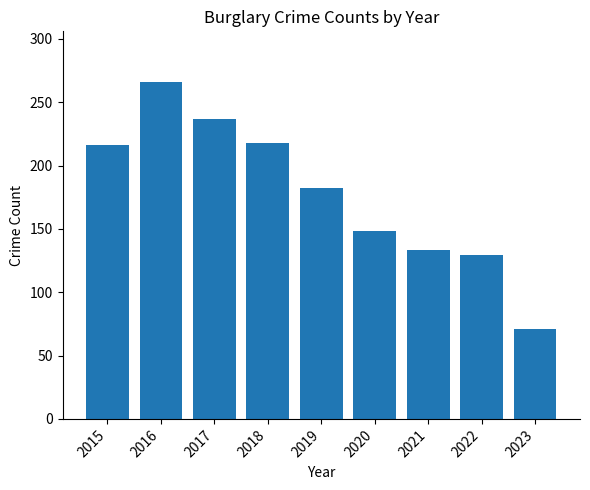

What is the difference between the second highest and second lowest values?

108